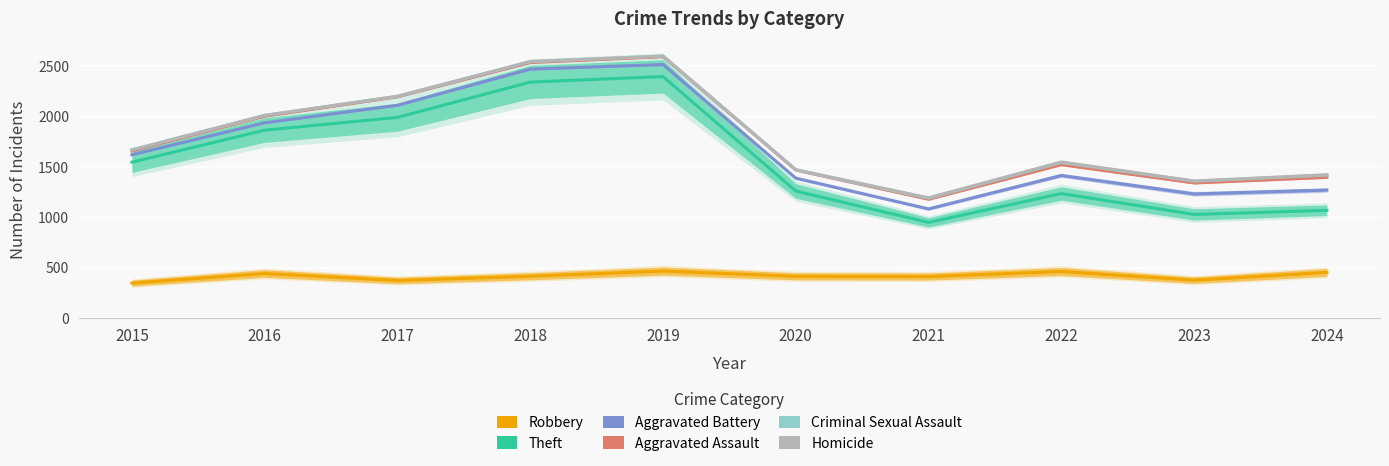

True or false: Criminal Sexual Assault and Robbery intersect in this chart.

False